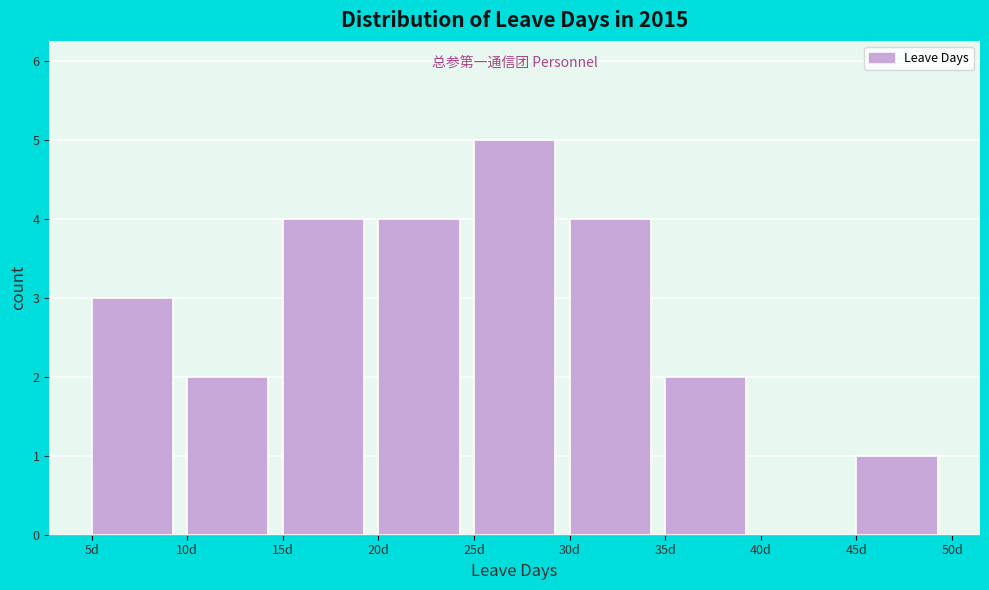

Reading left to right, transcribe this chart: for each bar, give the range it covers on the x-axis and its height. The values are not printed on the chart, so give them approximately, as read against the axis.

5 to 10: 3
10 to 15: 2
15 to 20: 4
20 to 25: 4
25 to 30: 5
30 to 35: 4
35 to 40: 2
40 to 45: 0
45 to 50: 1